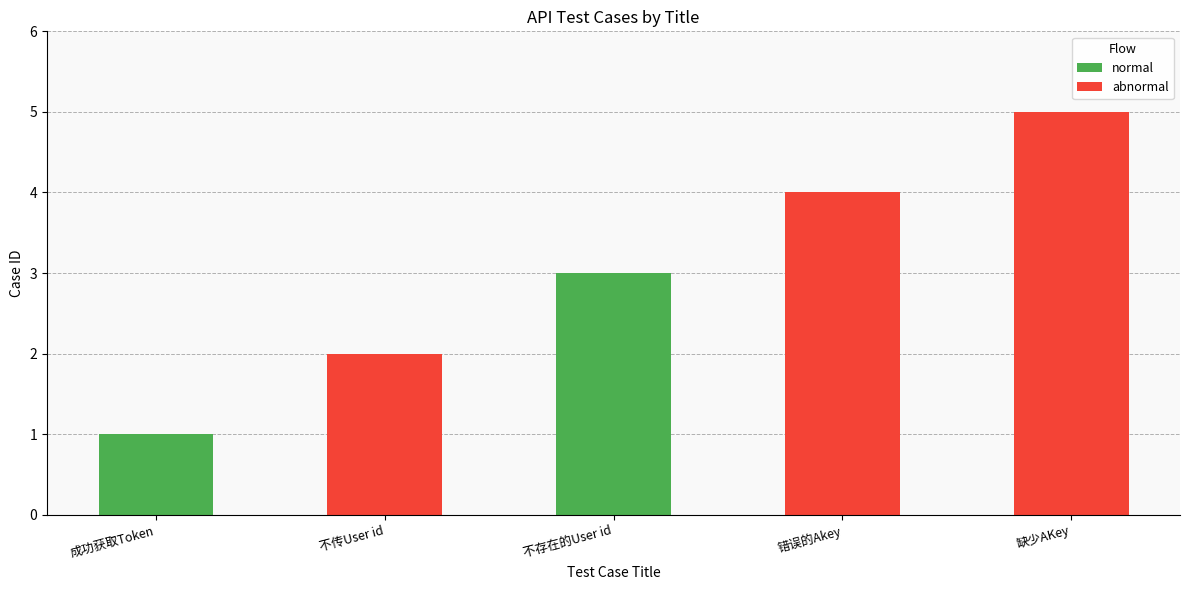

How many bars are there in each group?

2